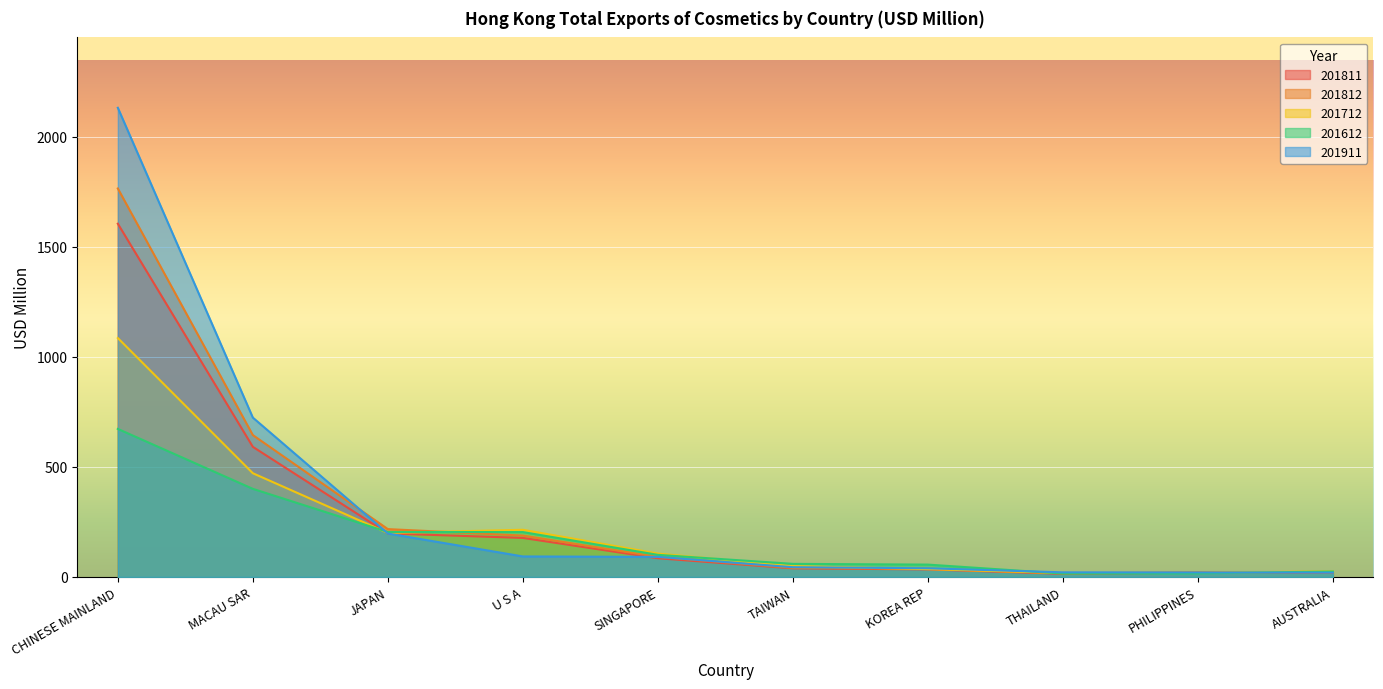

Which series changed the most between JAPAN and AUSTRALIA?

201812